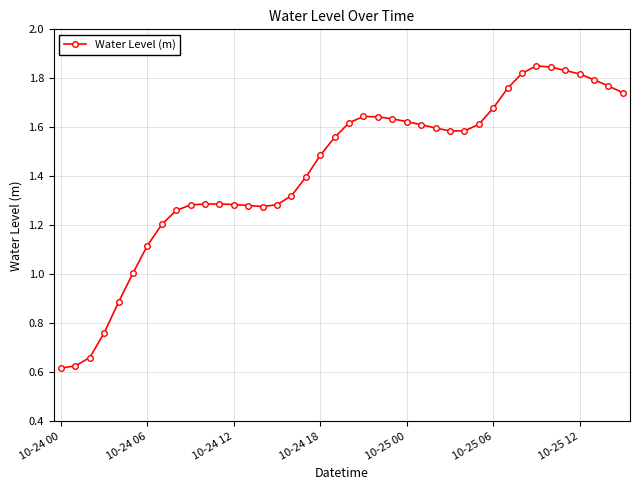

True or false: the data has more than 1 interior local peaks.

True